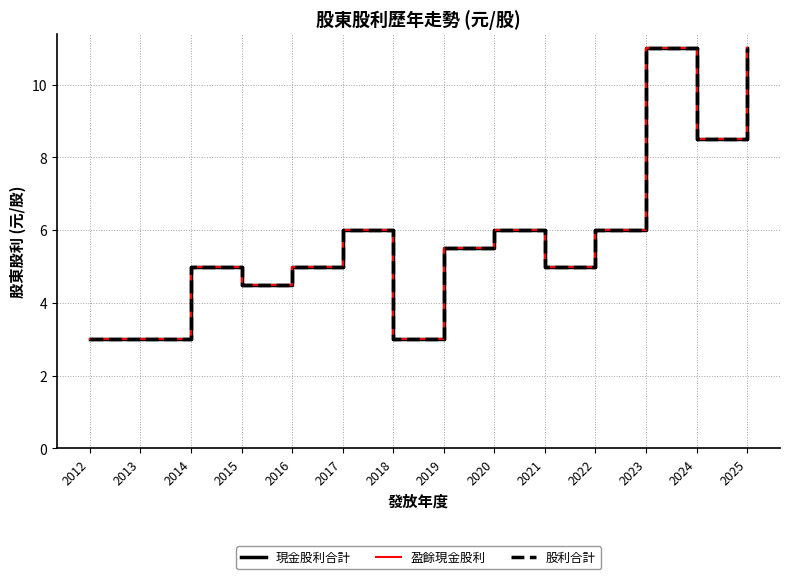

Where is the first local minimum for 盈餘現金股利?

2015